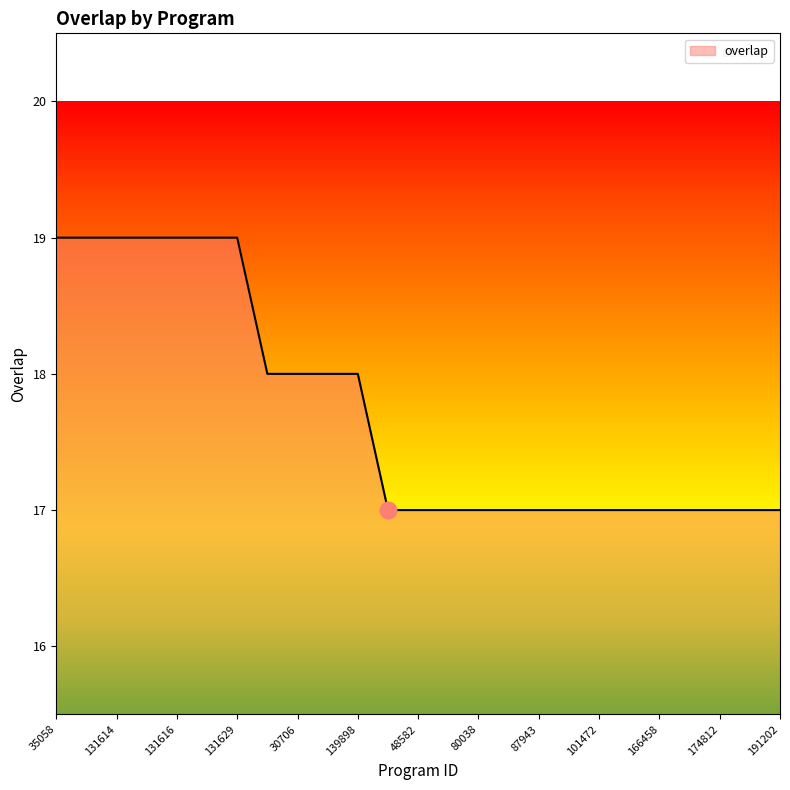

What is the minimum value shown in the chart?

17